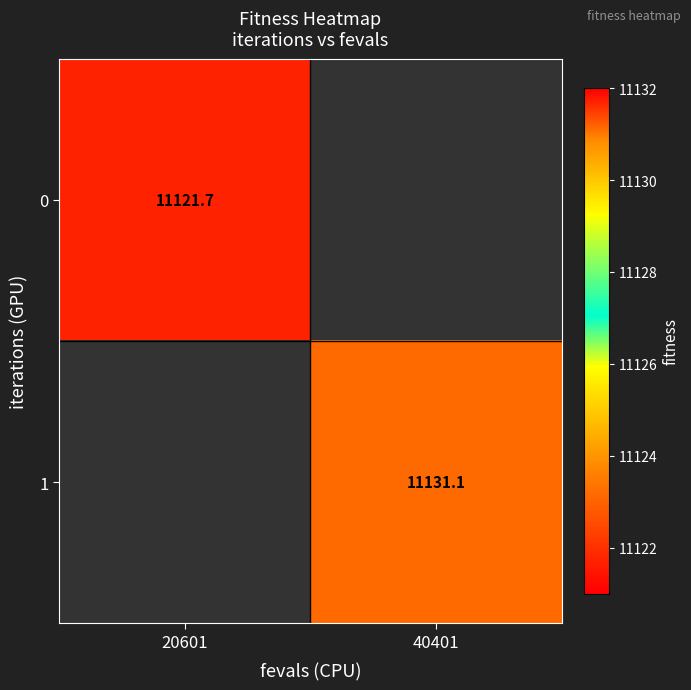

At how many categories does at least one series exceed 11126?

1